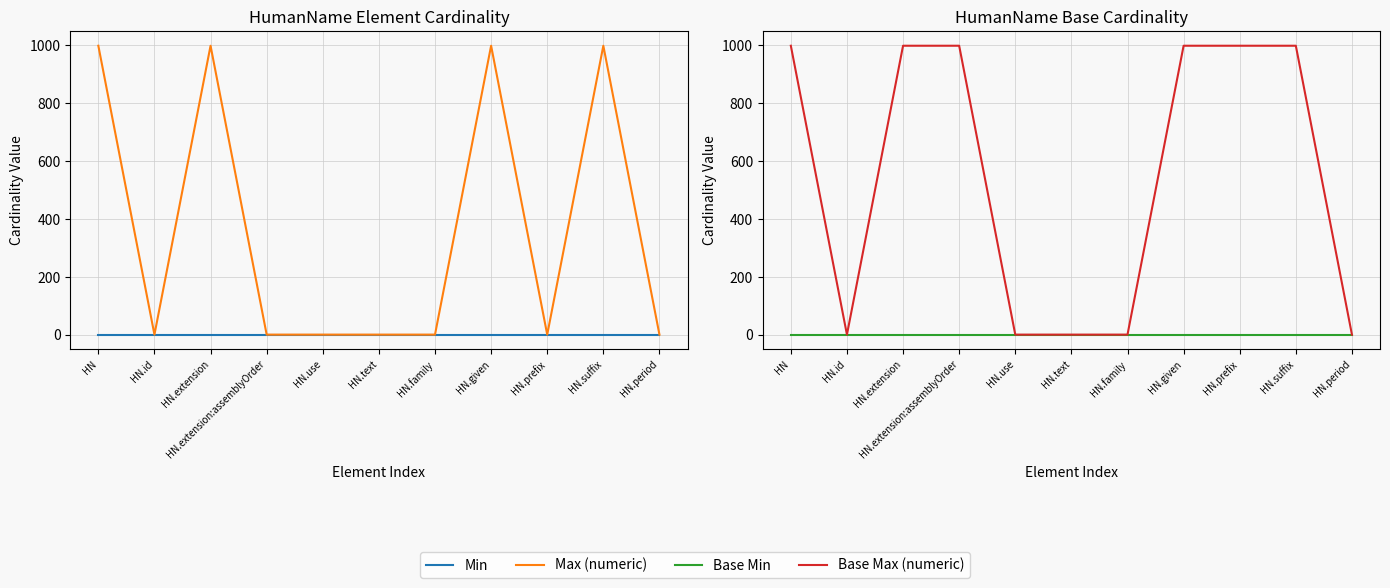

What are all the series names shown in the legend?

Min, Max (numeric), Base Min, Base Max (numeric)